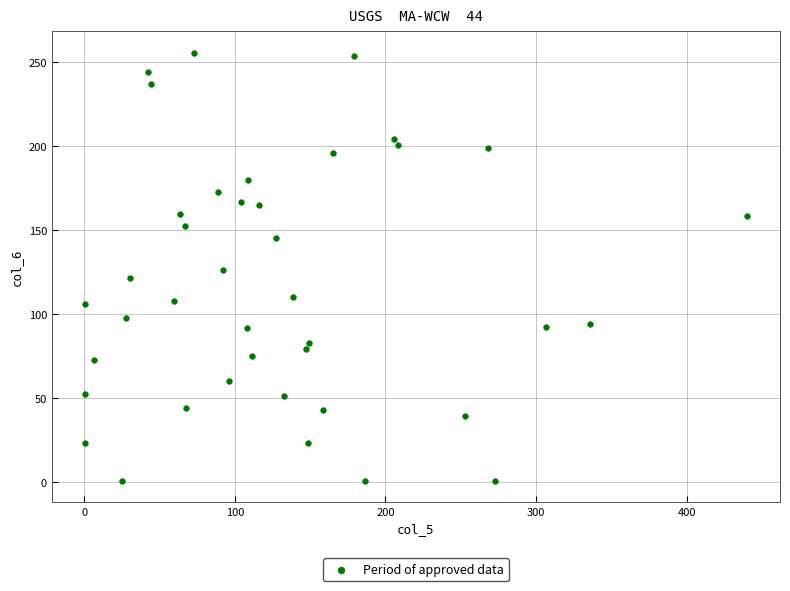

What is the range of Y values (max minus min)?

255.1